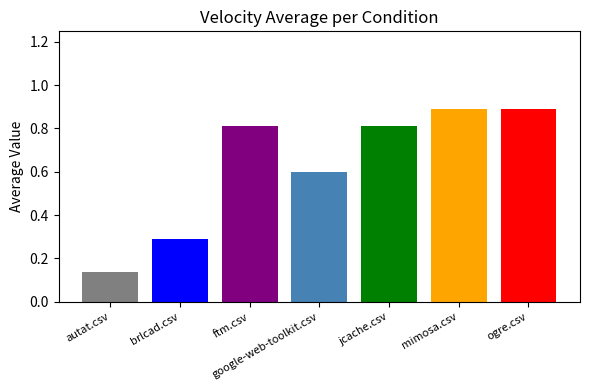

The chart shows a value of 0.8 at jcache.csv. True or false?

True